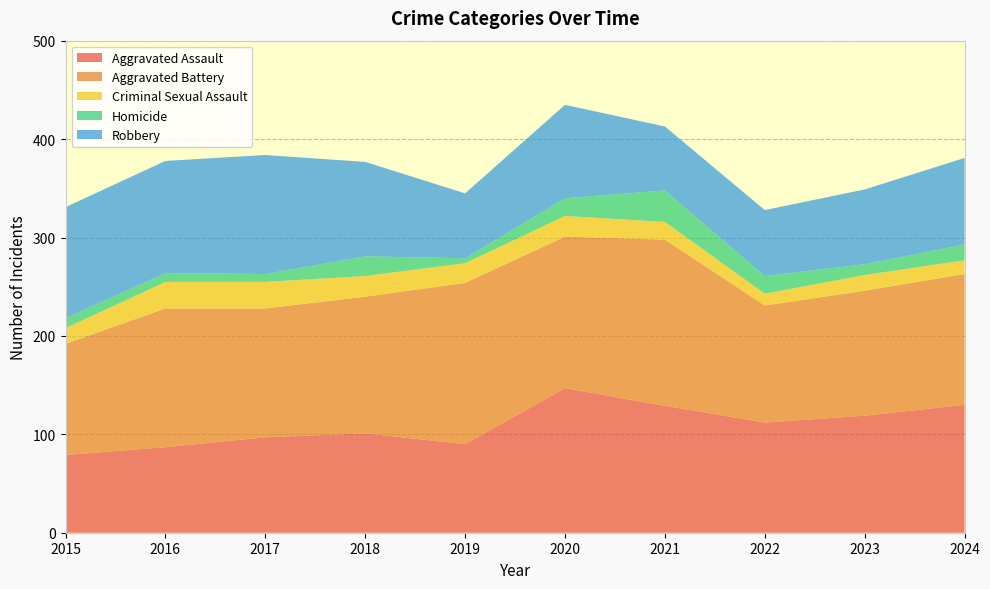

Reading left to right, transcribe all the data shown in this chart.

Aggravated Assault: 79	87	97	101	90	147	129	112	119	130
Aggravated Battery: 113	141	131	139	164	154	169	119	127	133
Criminal Sexual Assault: 16	27	27	21	20	21	18	12	16	14
Homicide: 10	9	8	20	5	18	32	18	11	16
Robbery: 113	114	121	96	66	95	65	67	76	88